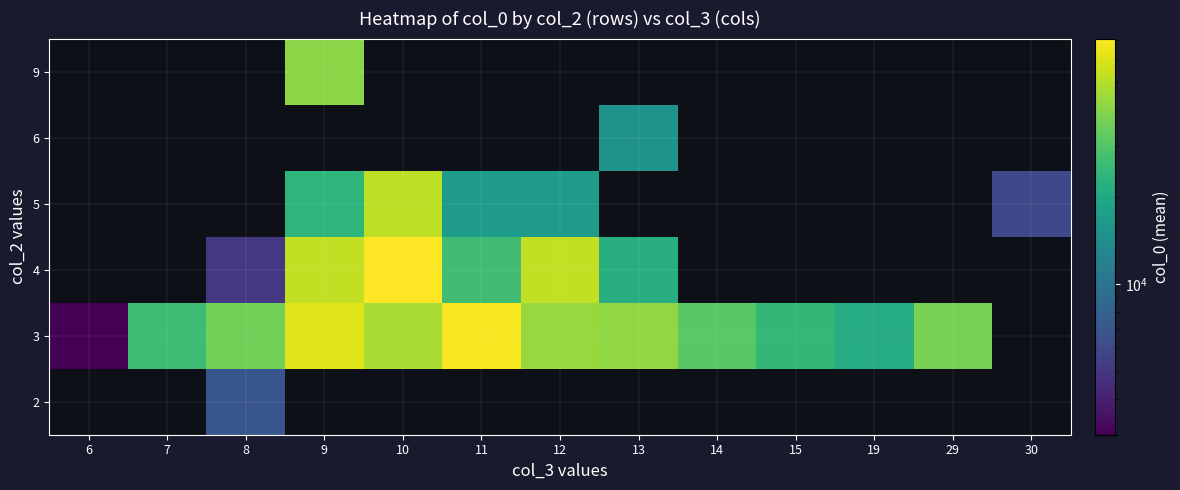

What is the minimum value shown in the chart?

3000.0